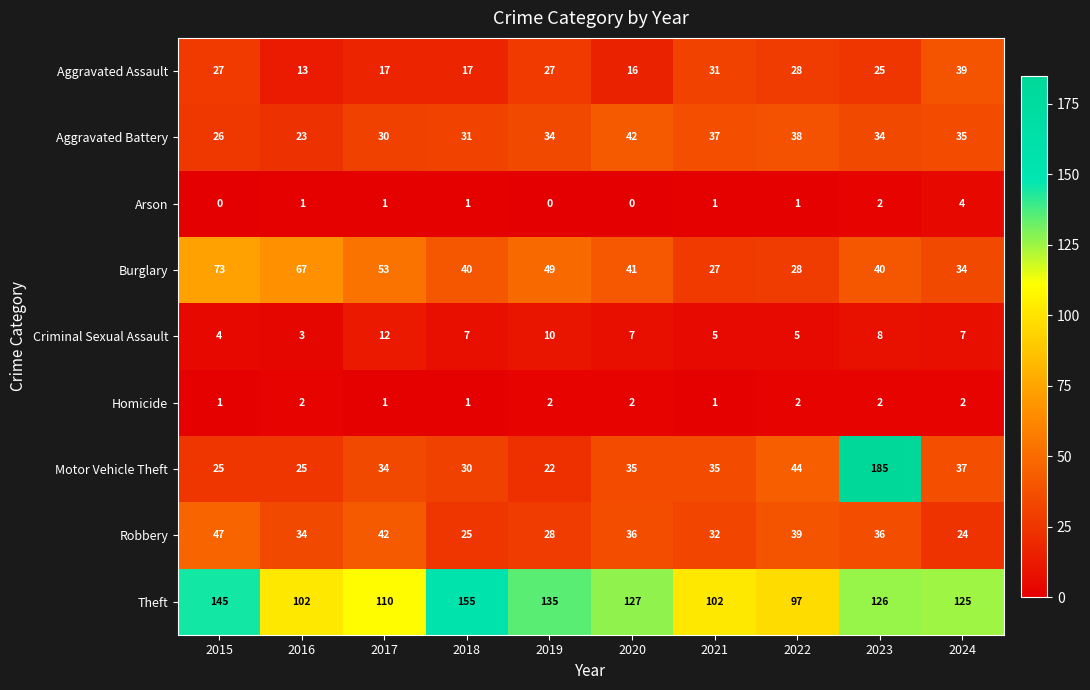

The value of Theft at 2016 is 102. True or false?

True